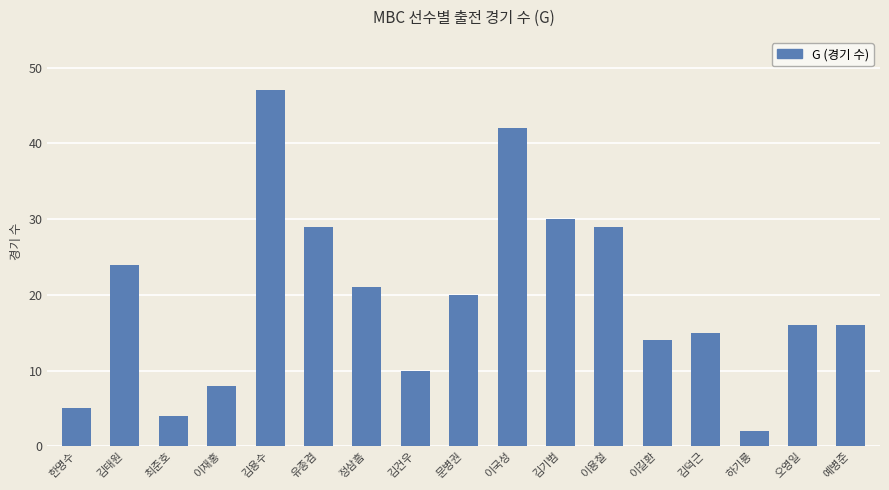

At which category does the chart reach its minimum across all series?

하기룡